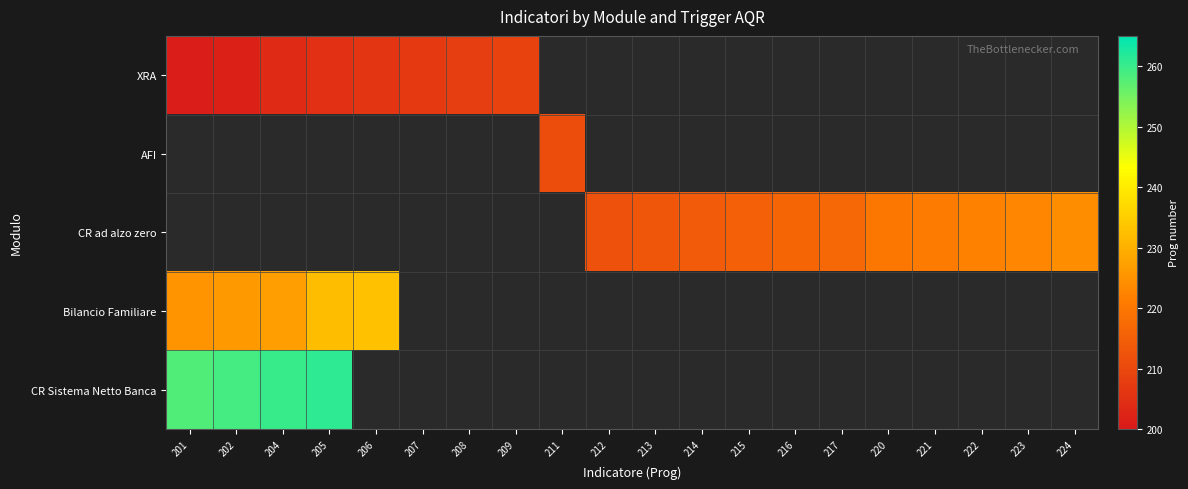

Between 206 and 207, which series saw the biggest shift?

XRA